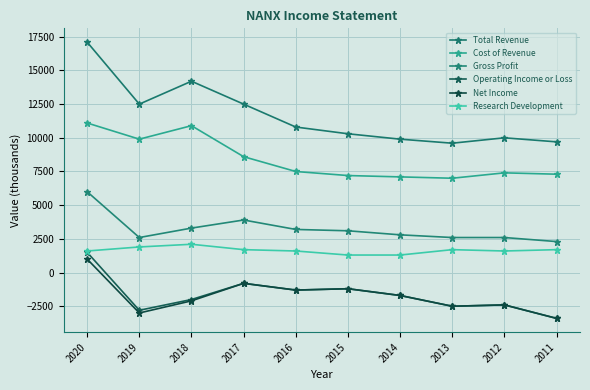

Which series changed the most between 2018 and 2011?

Total Revenue